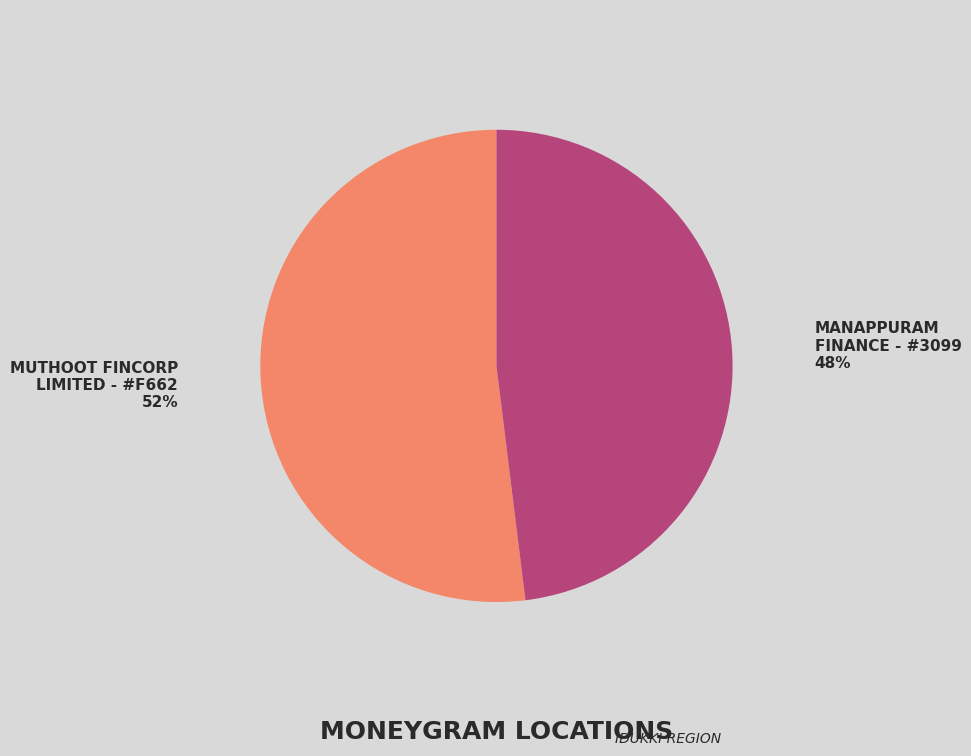

Count the number of slices in the pie.

2